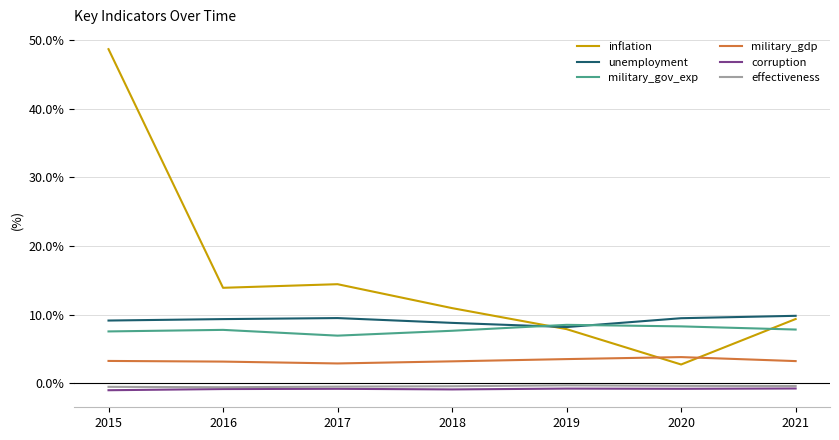

Between which two adjacent categories do inflation and military_gdp first intersect?

2019 and 2020